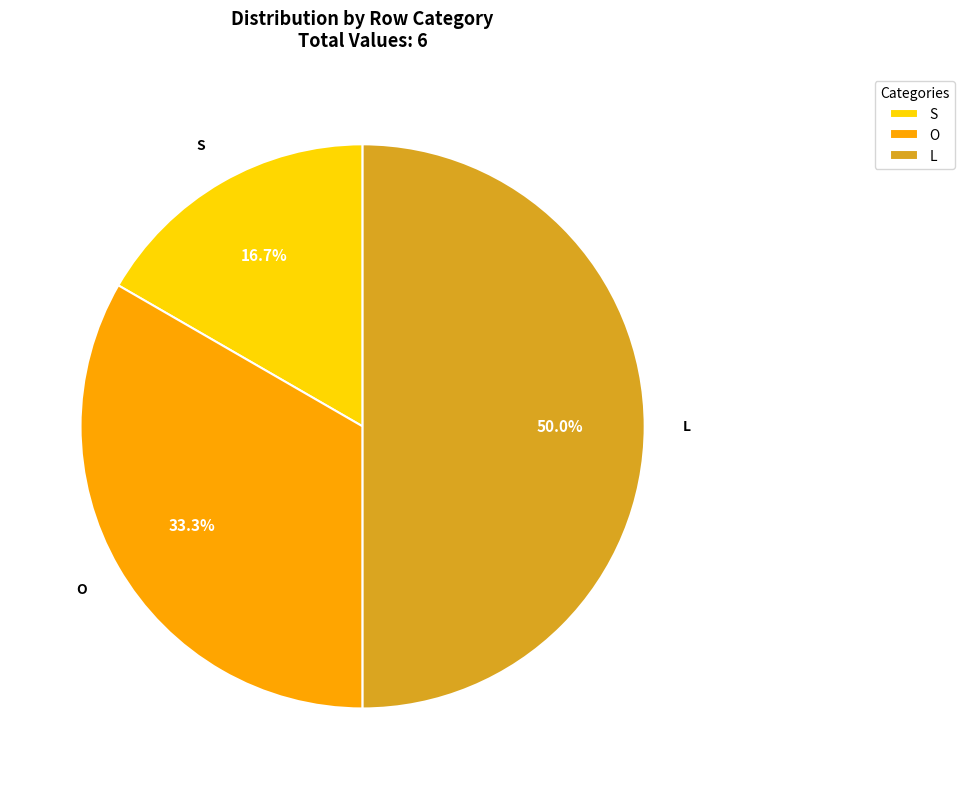

Which slice is the largest?

L